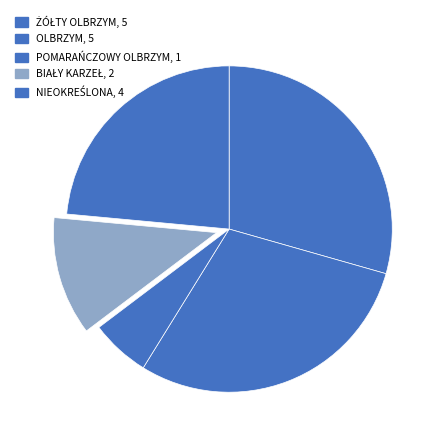

Is there any slice that represents more than half of the pie?

No